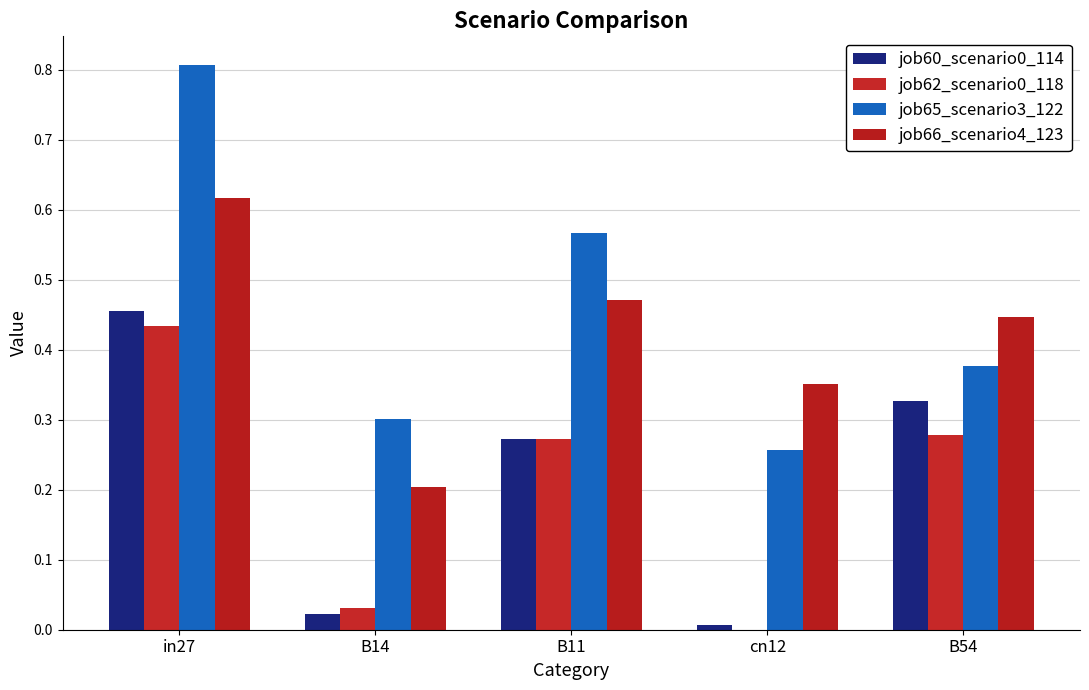

At which label does job65_scenario3_122 reach its minimum?

cn12